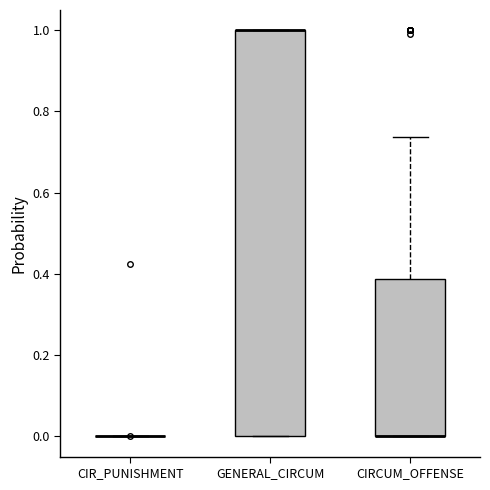

Reading left to right, transcribe this box plot: for each box, give where its median line is, the range the box spans, and where its two whiskers end, as read against the y-axis. The values are not printed on the chart, so give them approximately, as read against the axis.

CIR_PUNISHMENT: box collapsed to a line at 0.00, whiskers 0.00 to 0.00
GENERAL_CIRCUM: median 1.00 (drawn on the box's upper edge), box 0.00 to 1.00, whiskers 0.00 to 1.00
CIRCUM_OFFENSE: median 0.00 (drawn on the box's lower edge), box 0.00 to 0.38, whiskers 0.00 to 0.74